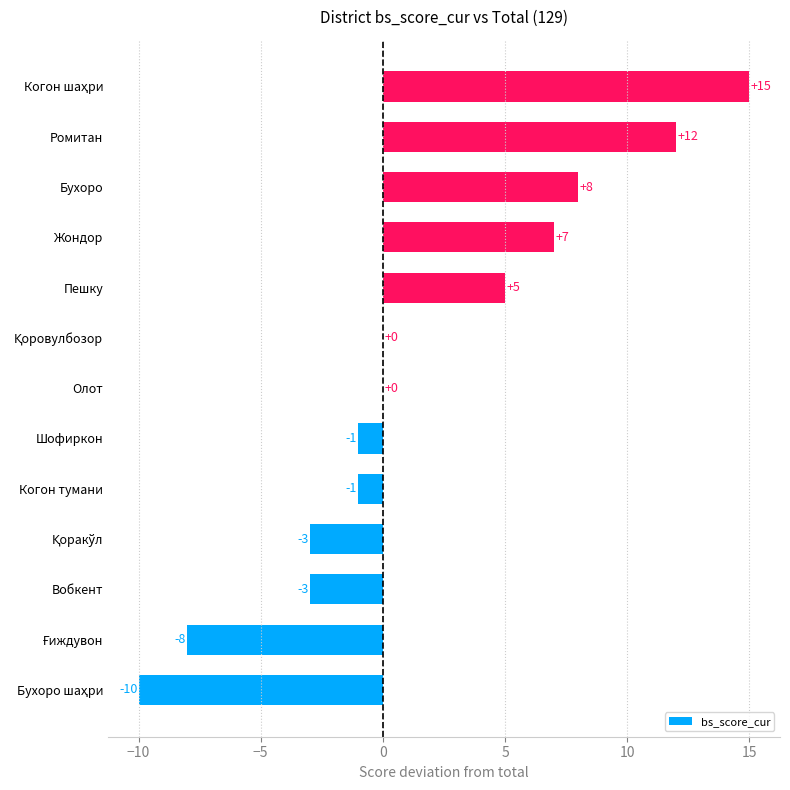

What is the sum of all values?

21